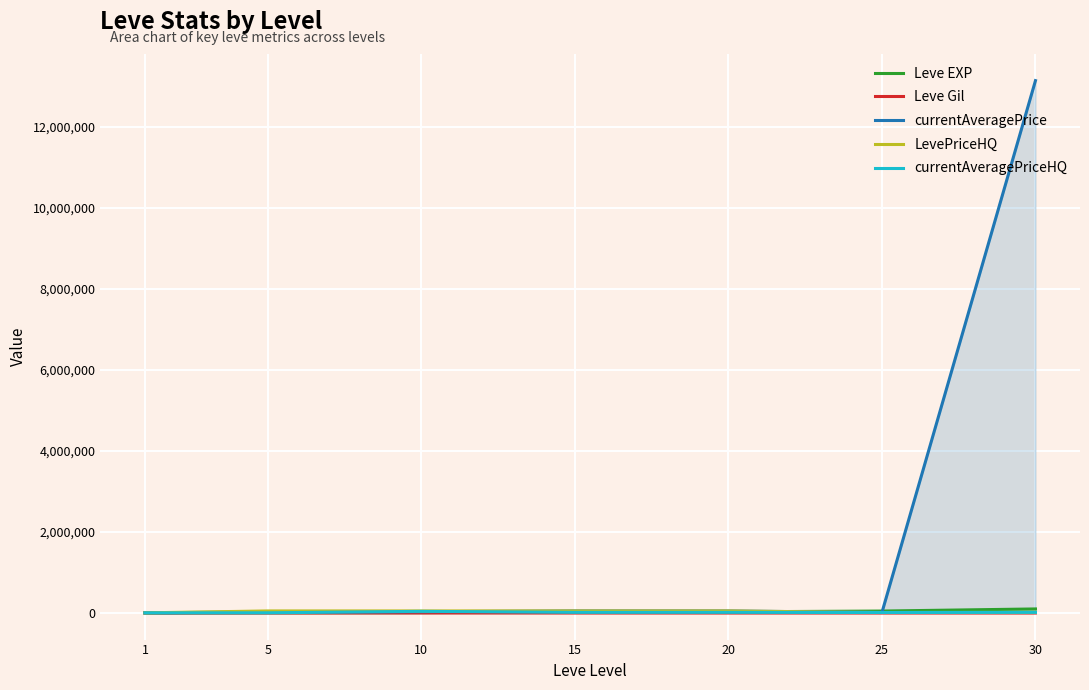

What is the difference between the highest and lowest values at 1?

3306